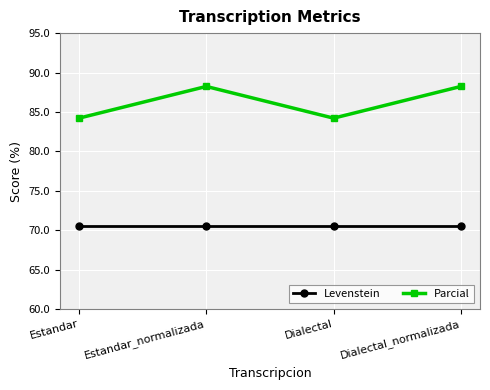

Is this an area chart (filled region under the line)?

No